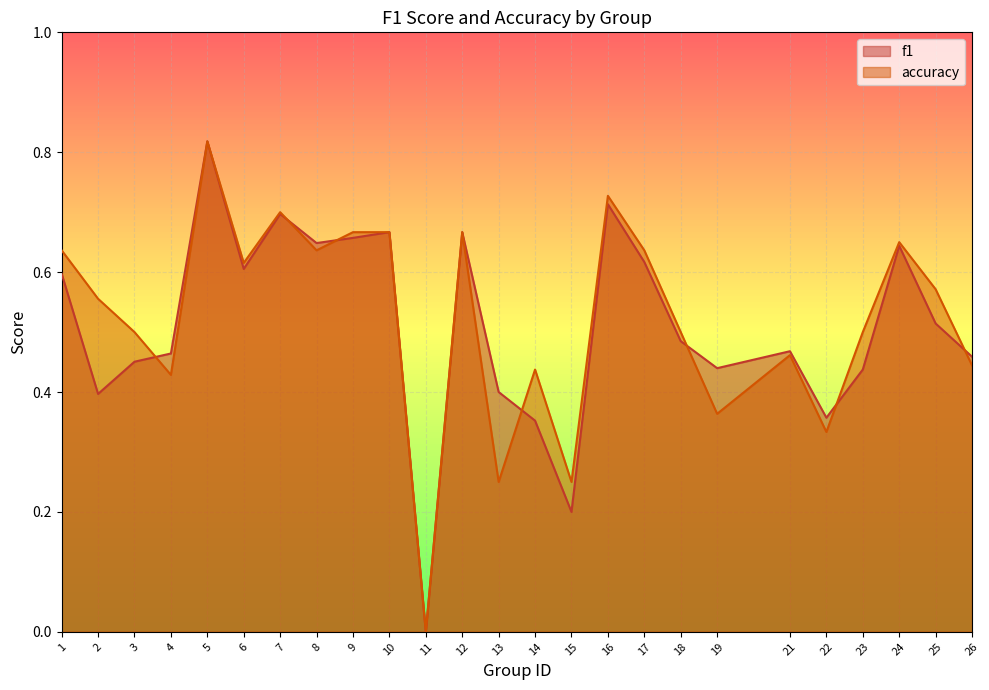

Which series has the largest total across all categories?

accuracy